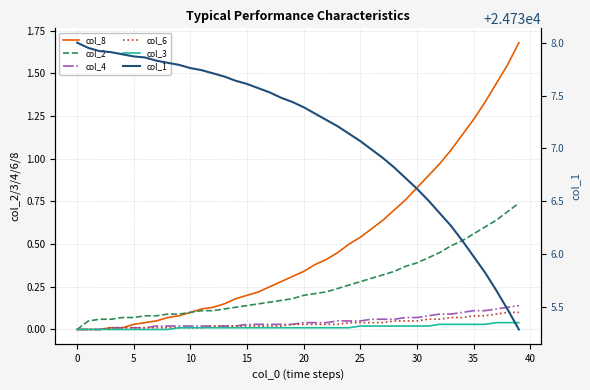

The value of col_2 at 36 is 0.6. True or false?

True